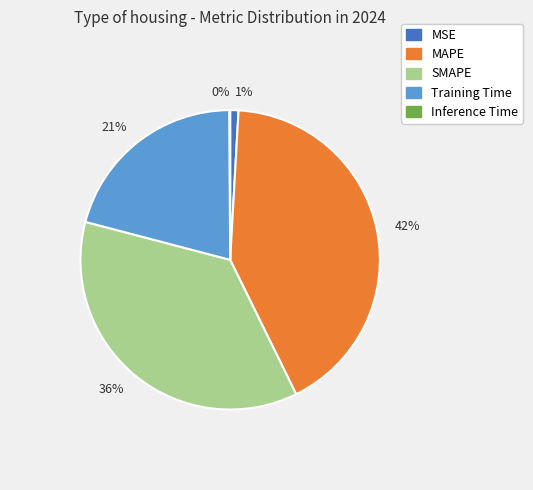

What percentage is the 21% slice, to the nearest percent?

21%